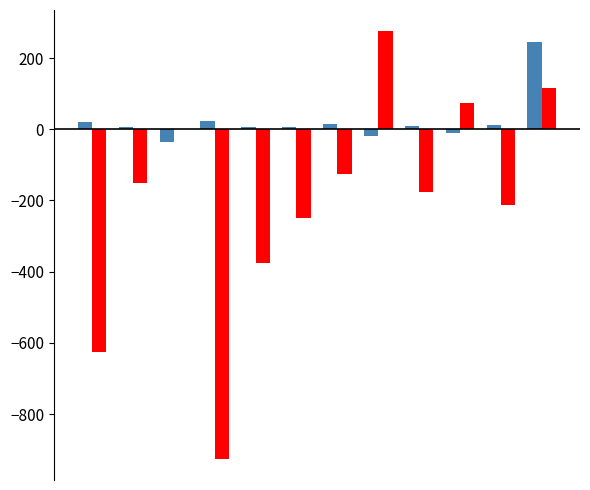

What is the greatest value displayed?

275.0